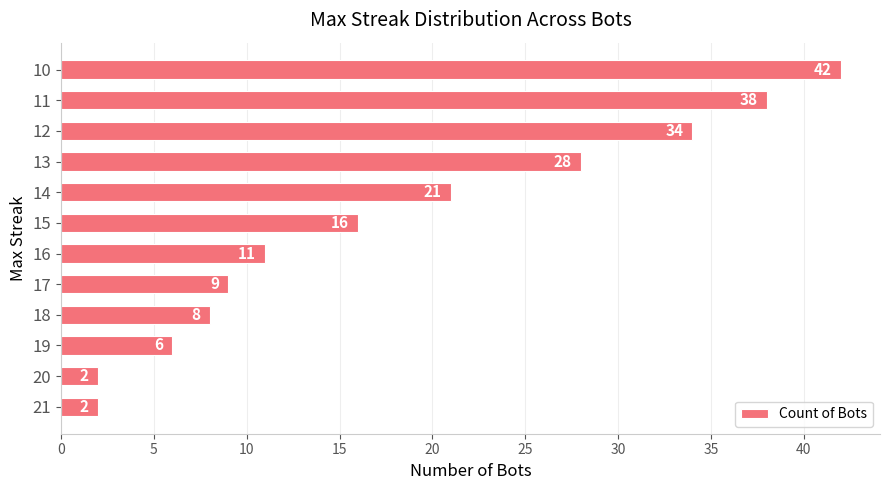

Reading bottom to top, extract all data points from this chart.

2	2	6	8	9	11	16	21	28	34	38	42